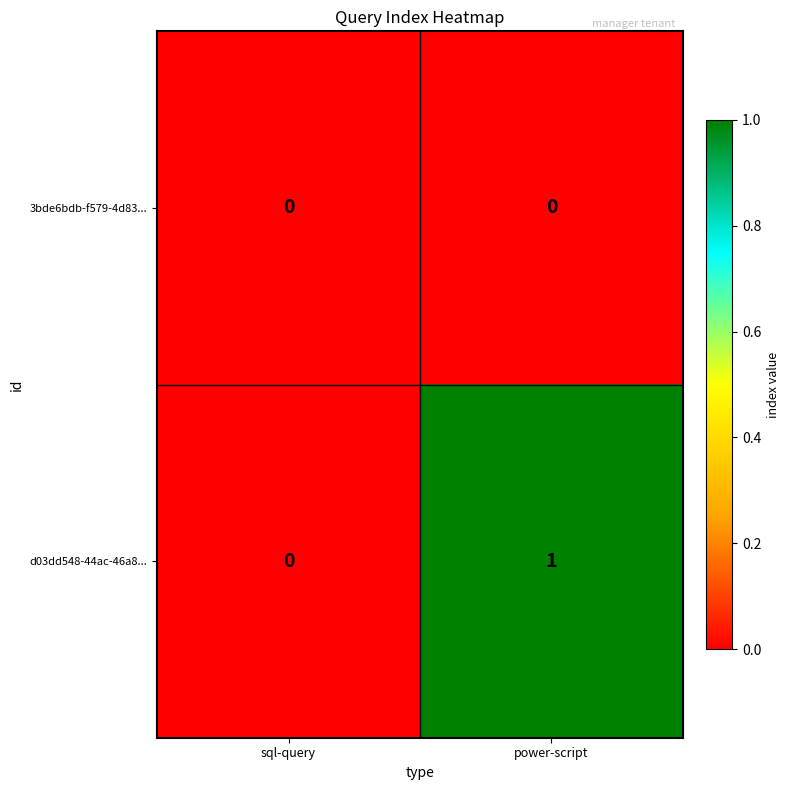

The value of 3bde6bdb-f579-4d83... at power-script is 0. True or false?

True